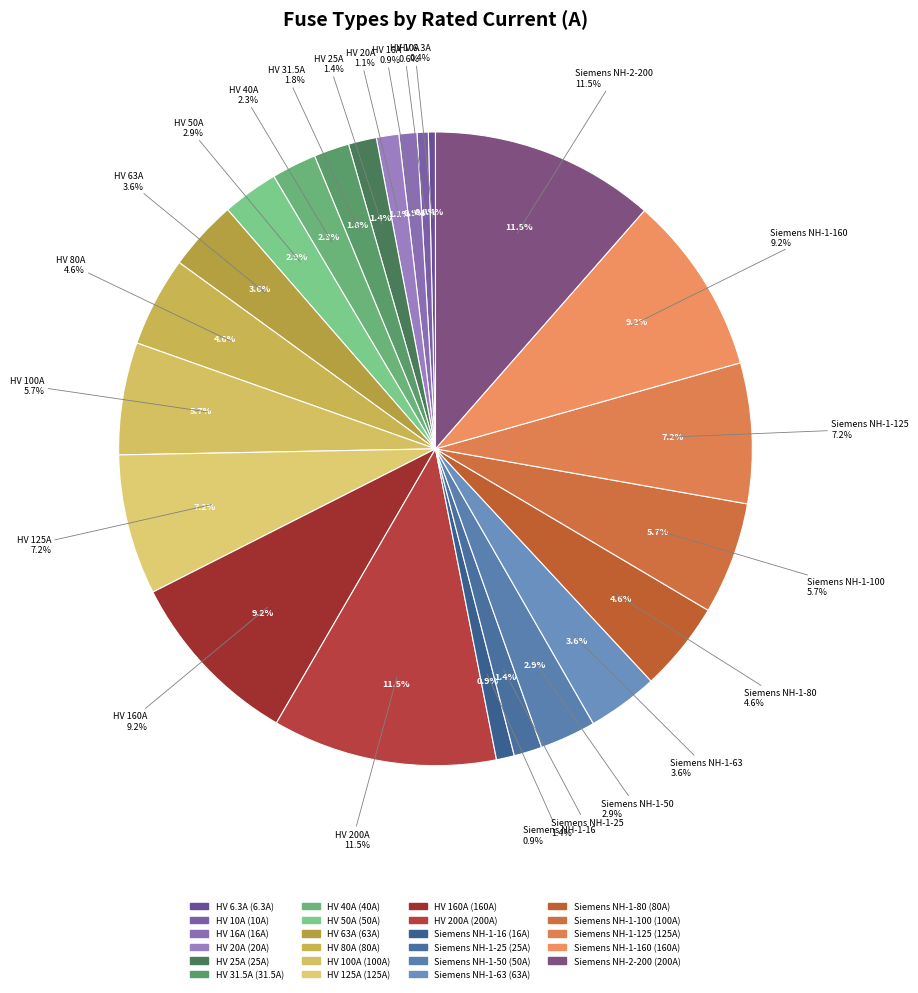

Is it true that Siemens NH-1-100 is 6% of the pie?

True